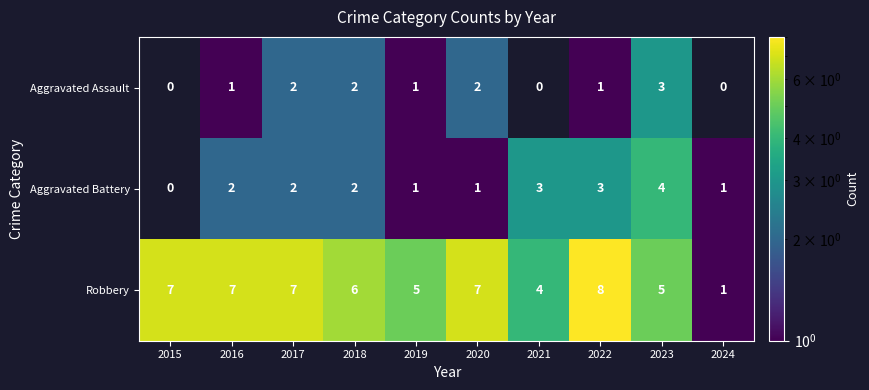

Count the number of data series in this chart.

3